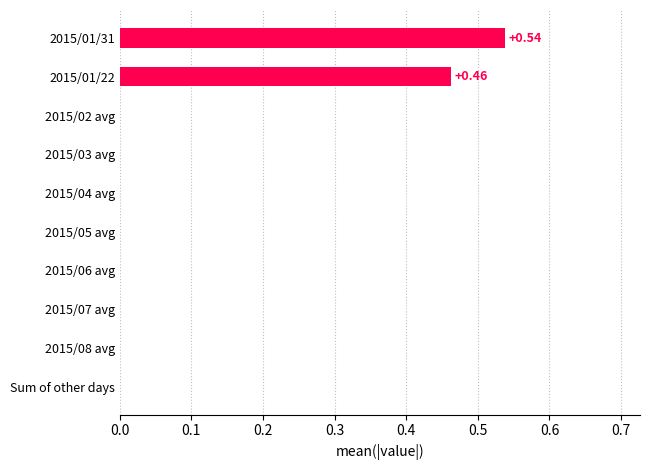

Does the chart contain stacked bars?

No